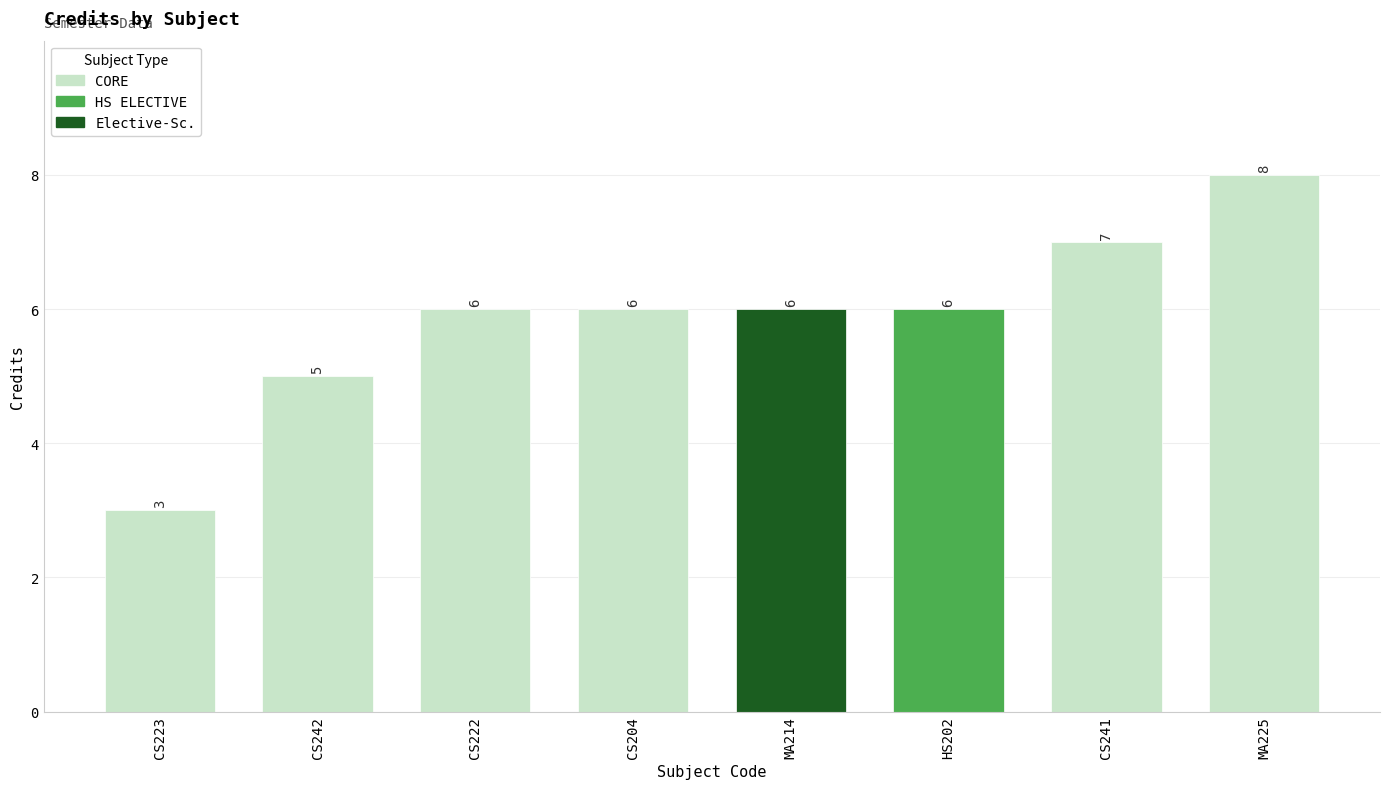

What is the label of the 5th bar from the left?

MA214